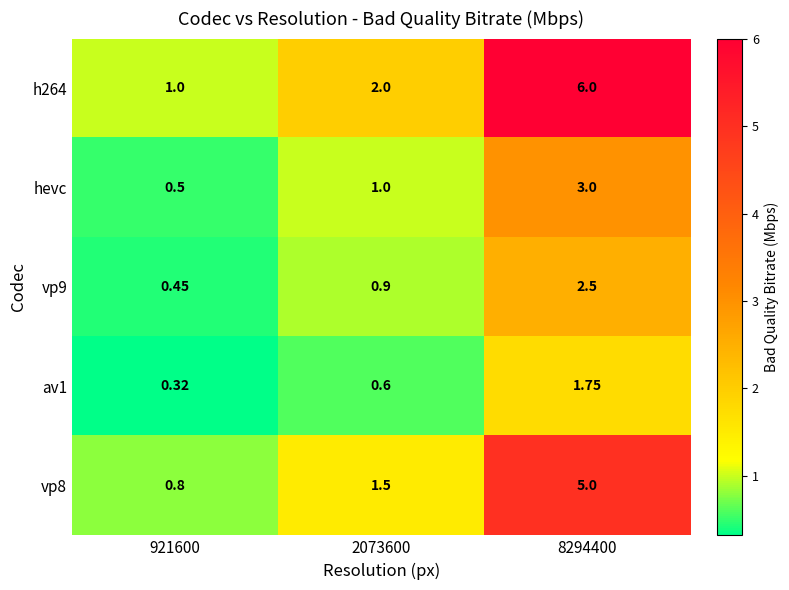

Is the value of vp9 at 8294400 greater than the value of vp8 at 8294400?

No